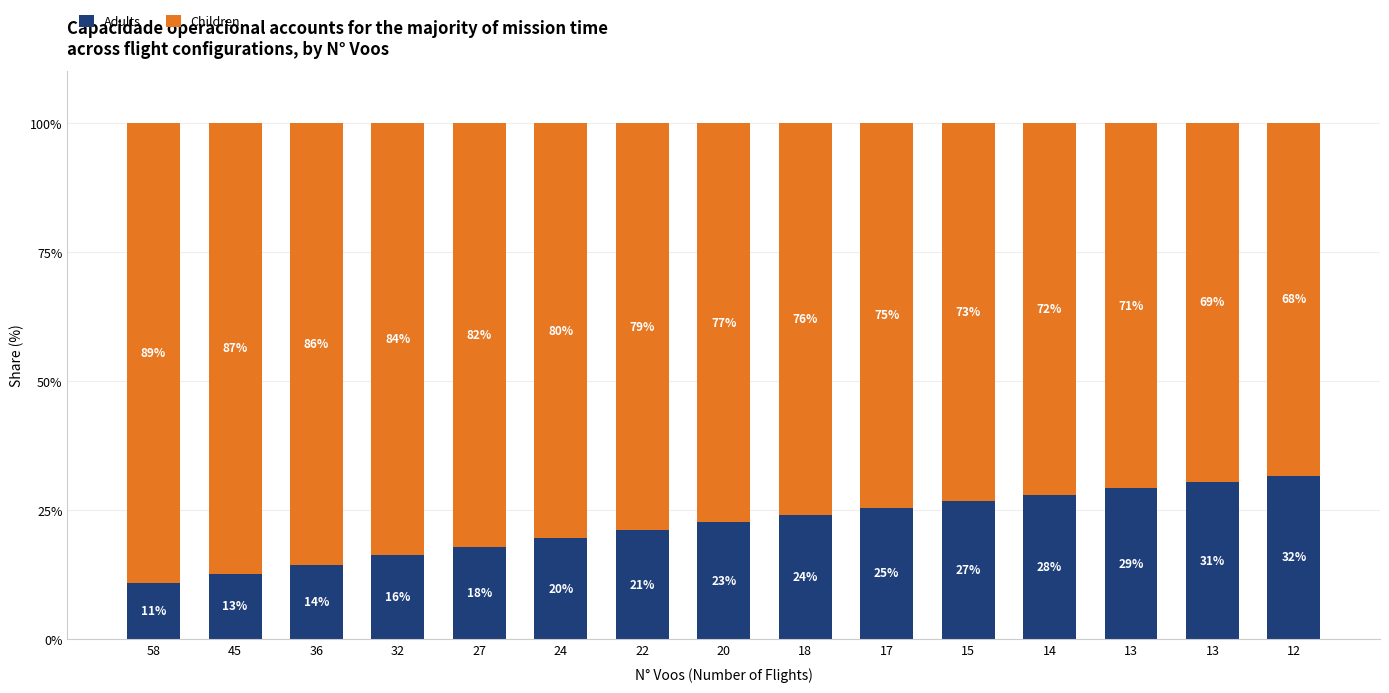

How many bars are there in total?

15